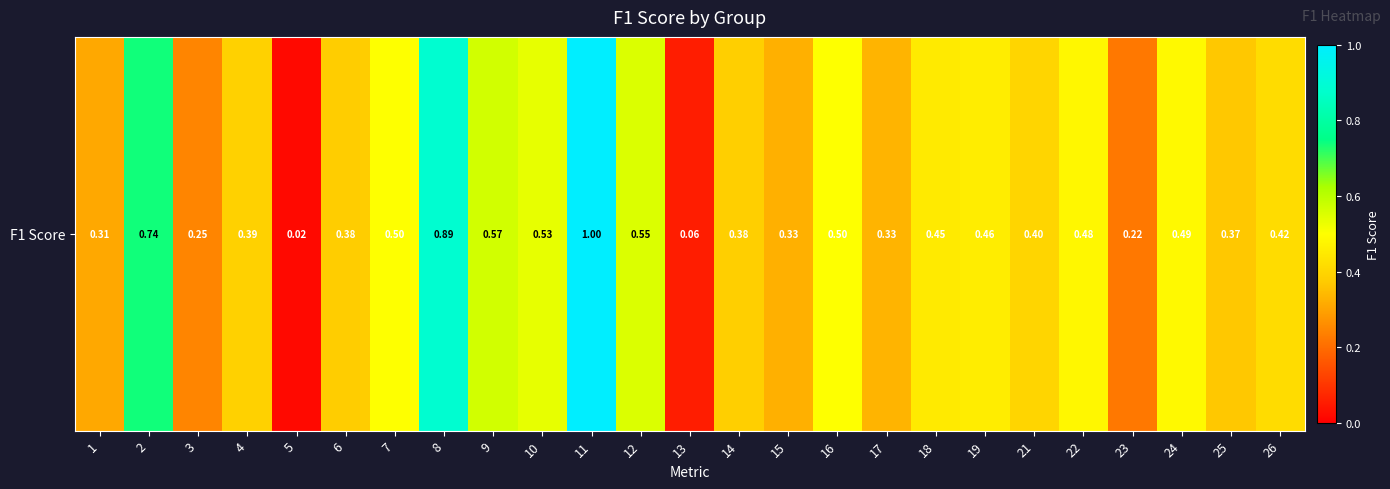

True or false: the data shows 0.5 at 18.

True